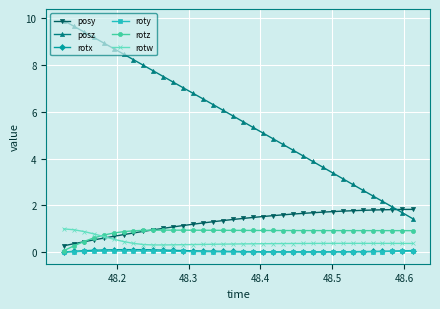

At how many categories does at least one series exceed 4?

25